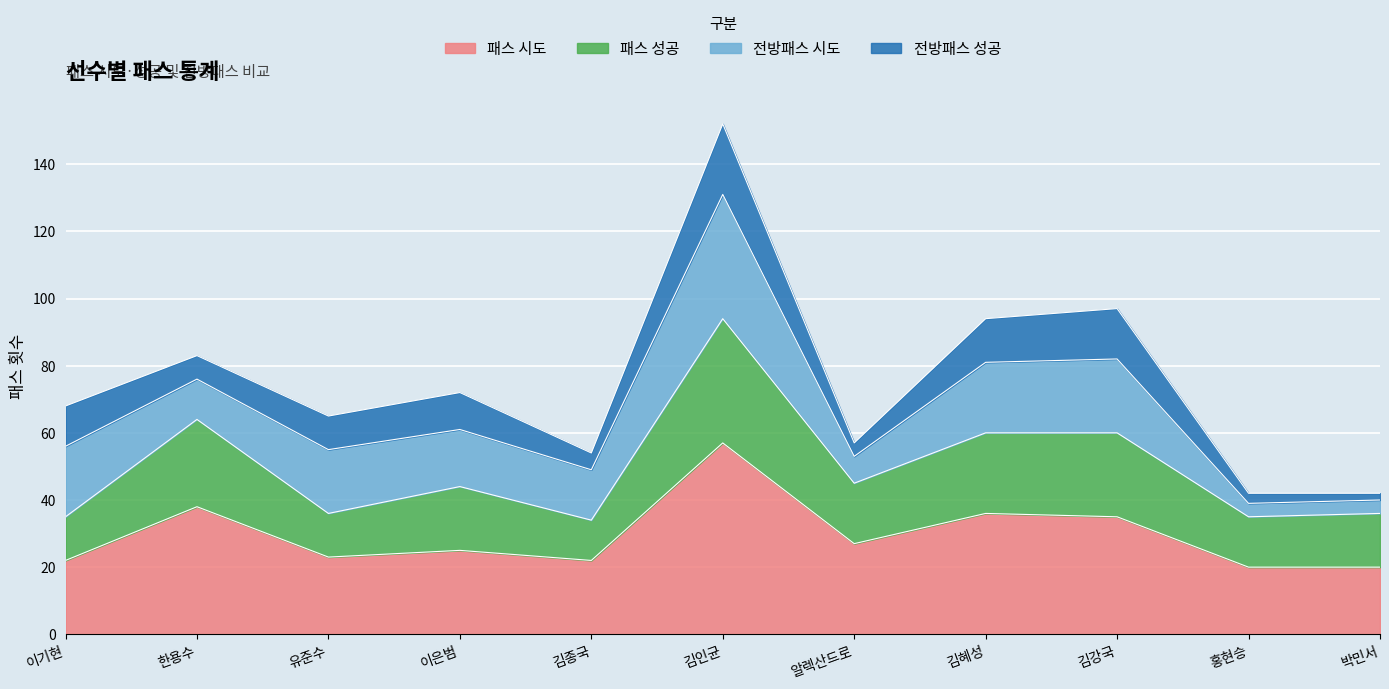

At which category is the sum across all series the highest?

김인균